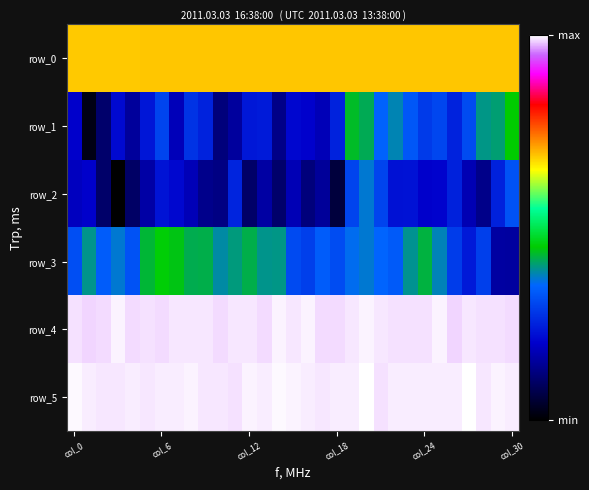

Reading left to right, extract all data points from this chart.

row_0: 494.4	494.4	494.5	494.5	494.6	494.6	494.7	494.7	494.7	494.8	494.9	494.9	494.9	495.0	495.1	495.1	495.1	495.2	495.2	495.3	495.4	495.4	495.4	495.4	495.5	495.6	495.6	495.6	495.7	495.7	495.8
row_1: -44.0	-242.0	-147.0	-29.0	-95.0	-6.0	70.0	-62.0	41.0	14.0	-130.0	-92.0	-5.0	0.0	-116.0	-32.0	-40.0	-64.0	12.0	217.0	198.0	117.0	156.0	100.0	51.0	72.0	12.0	80.0	176.0	184.0	233.0
row_2: -56.0	-43.0	-149.0	-265.0	-154.0	-85.0	-11.0	-31.0	-65.0	-112.0	-122.0	17.0	-151.0	-86.0	-148.0	-66.0	-130.0	-98.0	-197.0	70.0	144.0	70.0	-14.0	-13.0	-43.0	-38.0	10.0	-69.0	-114.0	11.0	90.0
row_3: 84.0	173.0	109.0	143.0	90.0	209.0	238.0	226.0	200.0	202.0	163.0	179.0	201.0	174.0	175.0	77.0	61.0	108.0	82.0	129.0	143.0	122.0	104.0	171.0	205.0	154.0	57.0	-1.0	60.0	-89.0	-91.0
row_4: 831.0	827.0	830.0	837.0	830.0	832.0	830.0	833.0	834.0	833.0	830.0	834.0	834.0	830.0	837.0	833.0	837.0	830.0	828.0	834.0	838.0	833.0	832.0	832.0	832.0	837.0	826.0	834.0	832.0	832.0	830.0
row_5: 840.0	836.0	834.0	834.0	836.0	834.0	836.0	835.0	838.0	833.0	833.0	831.0	838.0	835.0	839.0	837.0	835.0	834.0	836.0	836.0	843.0	831.0	836.0	836.0	835.0	836.0	836.0	841.0	834.0	837.0	836.0